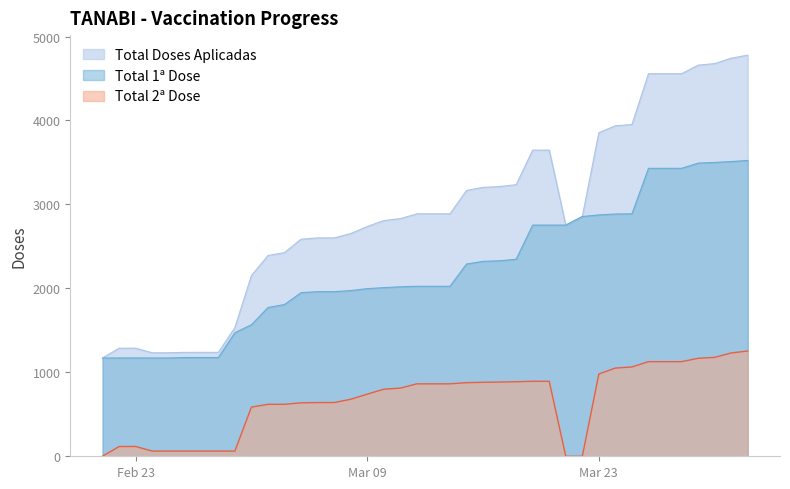

Between 2021-03-28 and 2021-03-27, which is larger?

2021-03-28